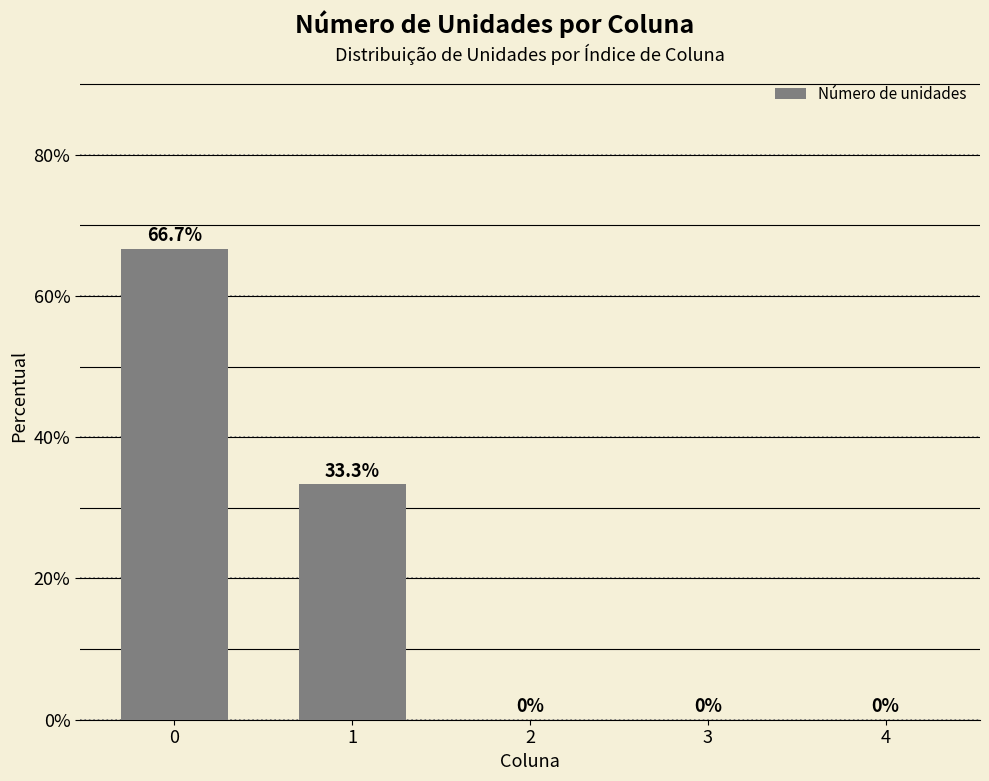

What value does the data have at 0?

66.7